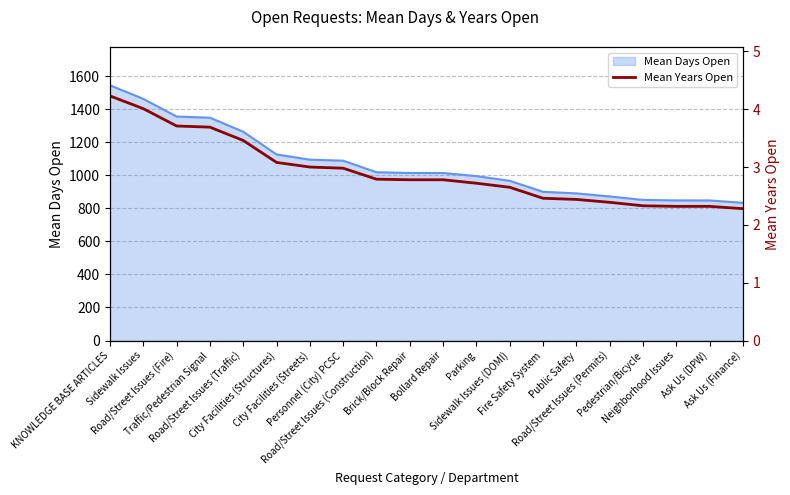

What is the minimum value for Mean Days Open?

833.0